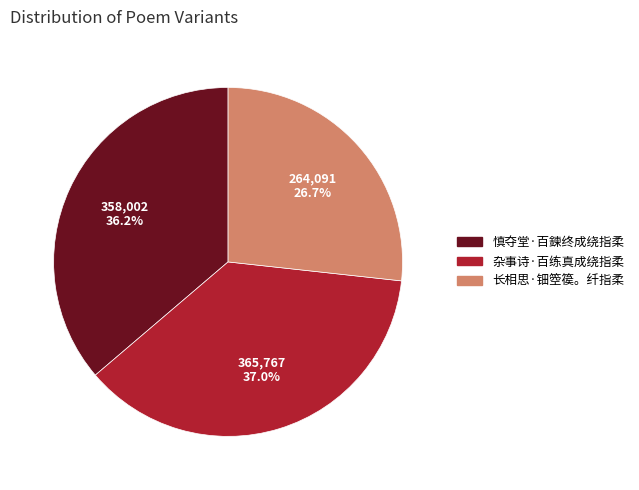

Is there any slice that represents more than half of the pie?

No